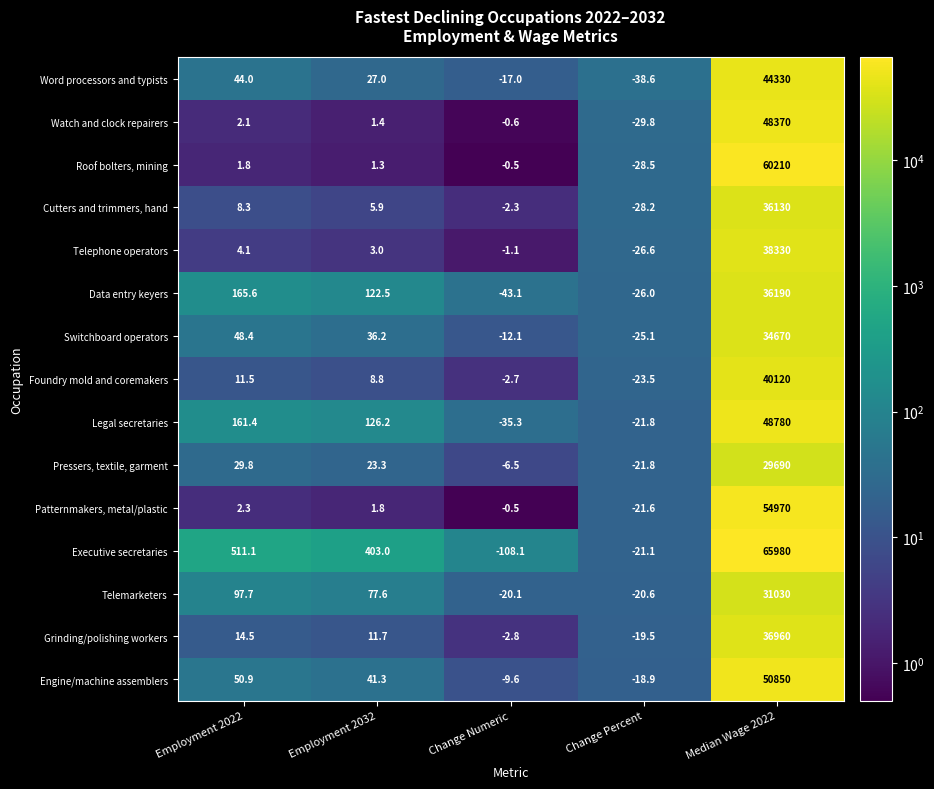

Rank the series at Median Wage 2022 from highest to lowest value.

Executive secretaries, Roof bolters, mining, Patternmakers, metal/plastic, Engine/machine assemblers, Legal secretaries, Watch and clock repairers, Word processors and typists, Foundry mold and coremakers, Telephone operators, Grinding/polishing workers, Data entry keyers, Cutters and trimmers, hand, Switchboard operators, Telemarketers, Pressers, textile, garment